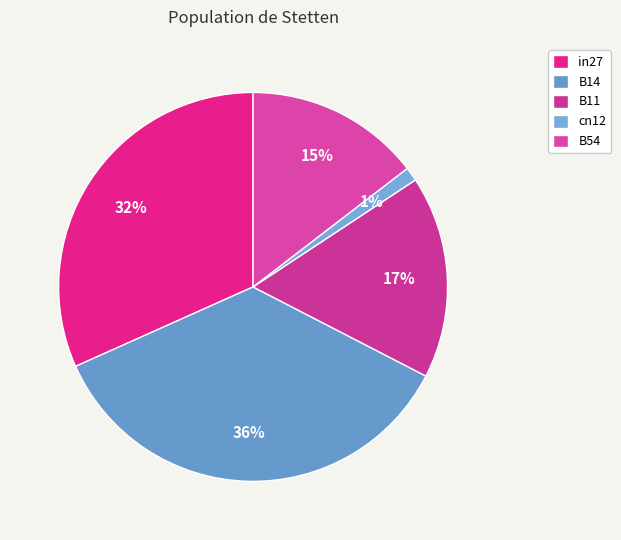

To the nearest percent, what percentage of the pie is B14?

36%